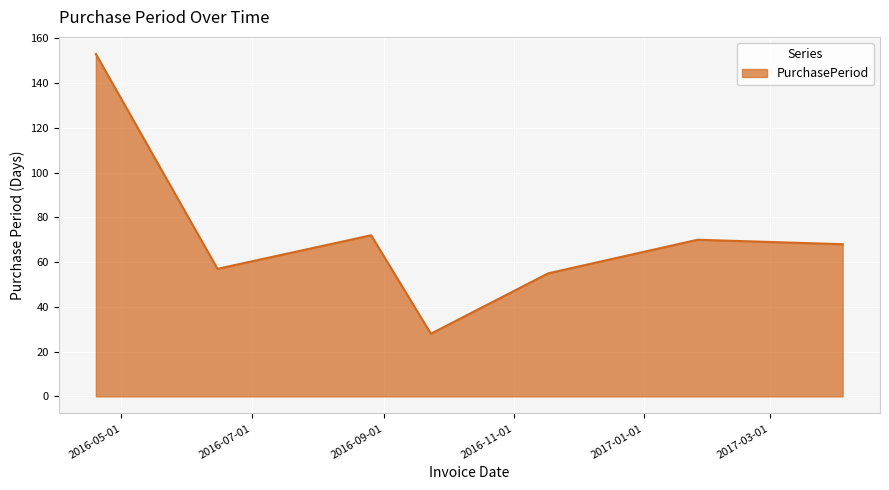

What is the minimum value shown in the chart?

28